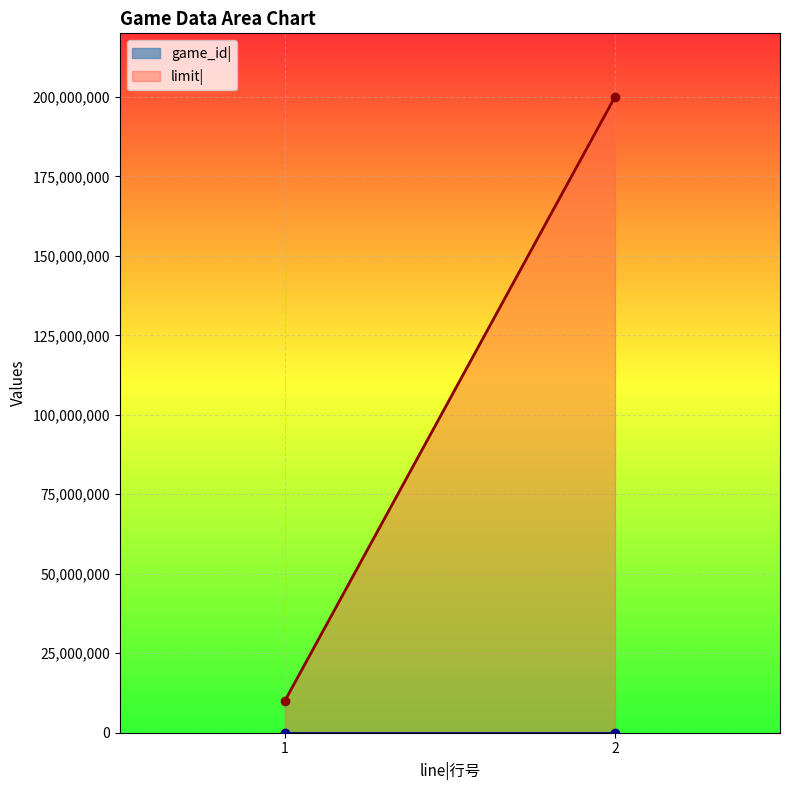

Between 1 and 2, which is larger?

2